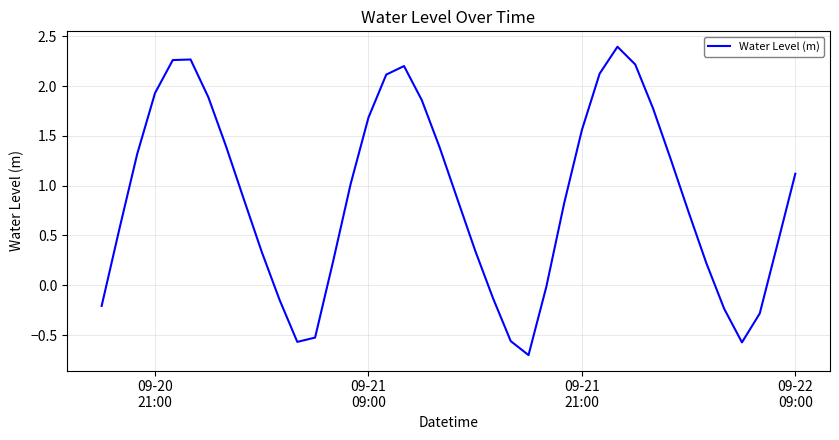

What is the difference between the maximum and minimum values?

3.1